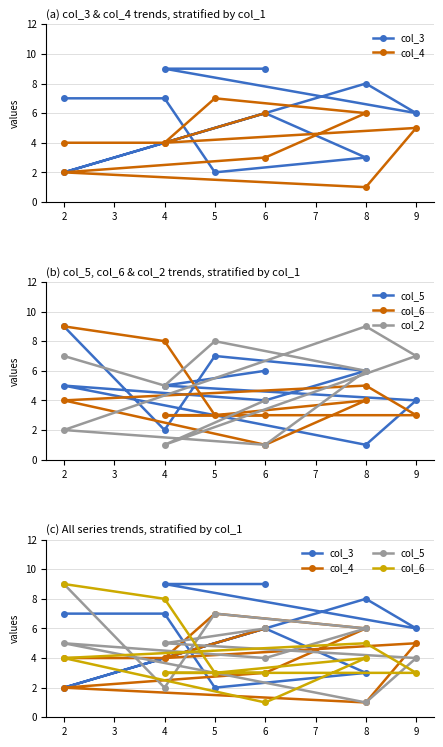

Does the chart display data point markers on the line(s)?

Yes